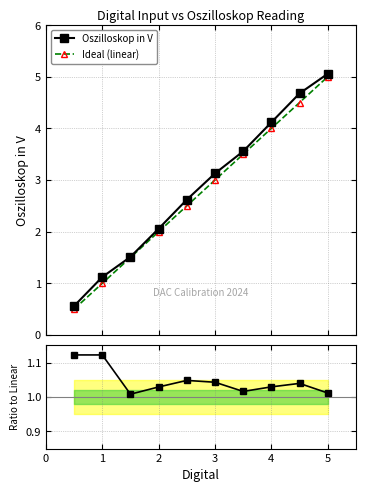

What is the difference between the maximum and minimum values in the Ratio series?

0.1